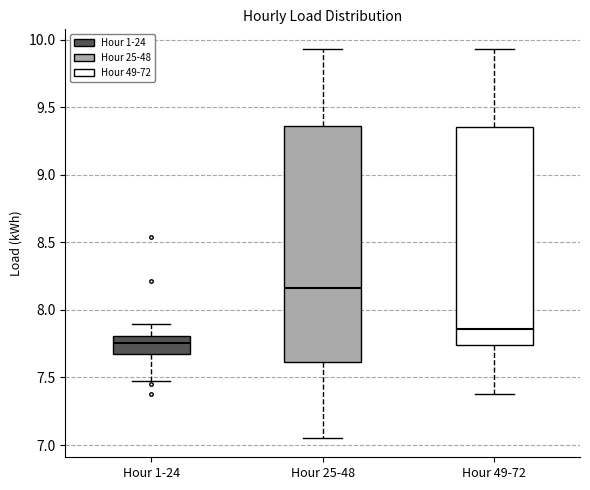

Reading left to right, transcribe this box plot: for each box, give where its median line is, the range the box spans, and where its two whiskers end, as read against the y-axis. The values are not printed on the chart, so give them approximately, as read against the axis.

Hour 1-24: median 7.75, box 7.65 to 7.80, whiskers 7.50 to 7.90
Hour 25-48: median 8.15, box 7.60 to 9.35, whiskers 7.05 to 9.95
Hour 49-72: median 7.85, box 7.75 to 9.35, whiskers 7.40 to 9.95